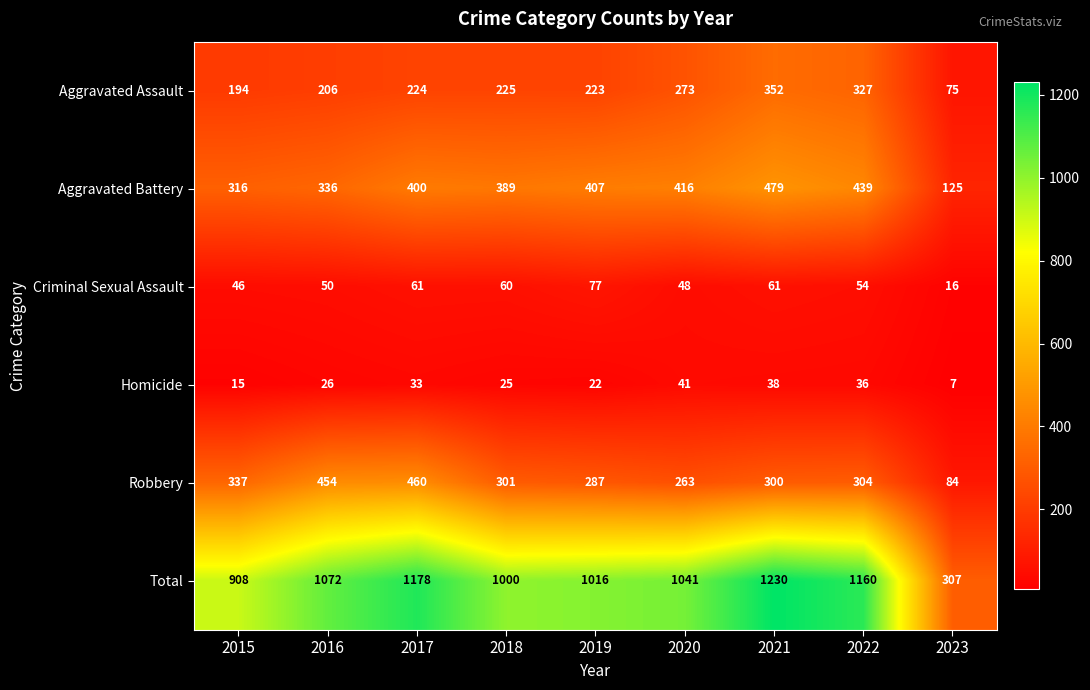

Read the Aggravated Battery value at 2021.

479